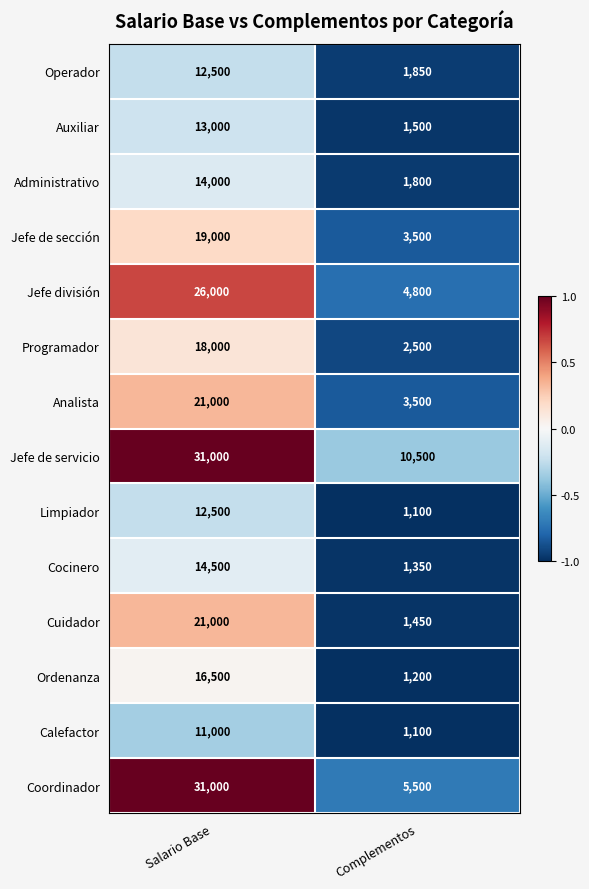

The Jefe de servicio series shows 10500 at Complementos. True or false?

True